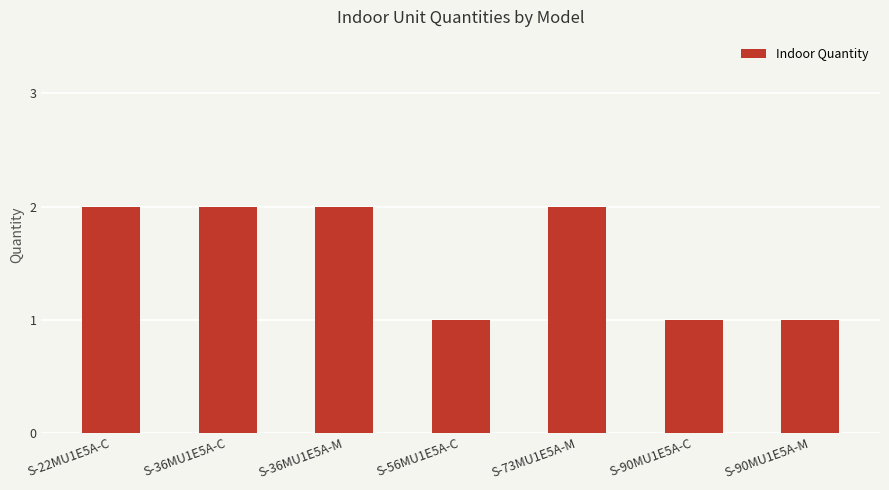

What is the label of the 1st bar from the left?

S-22MU1E5A-C